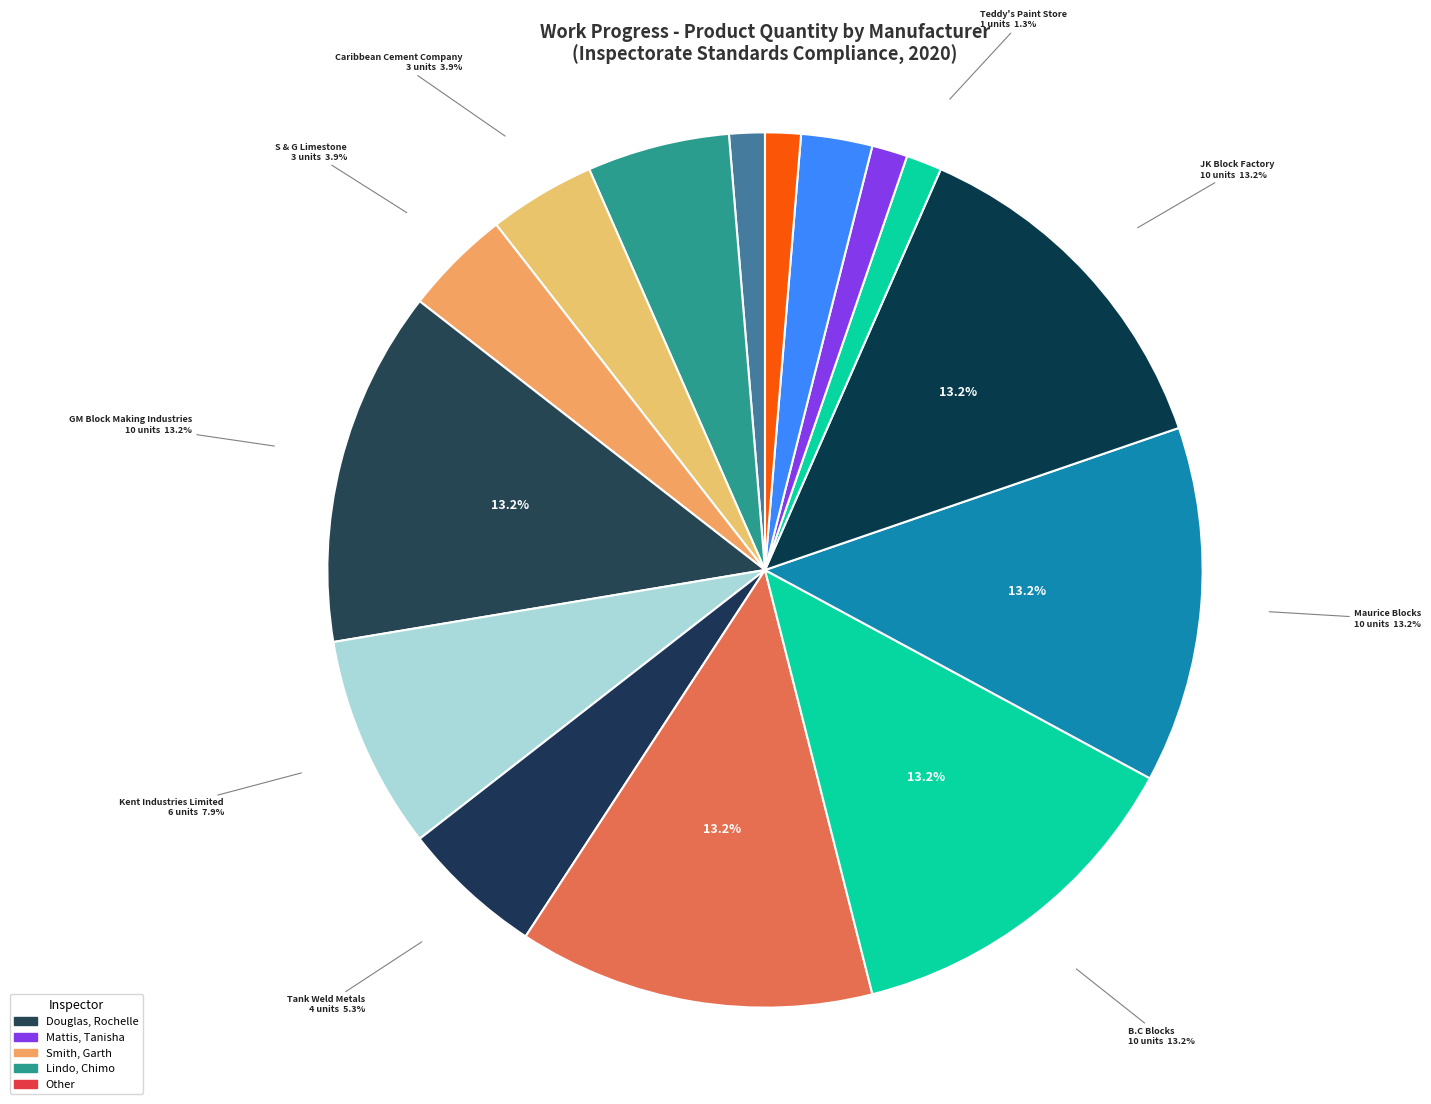

Which has a higher value, Stewart Concrete Products or Mr. C's Building Supplies?

Mr. C's Building Supplies